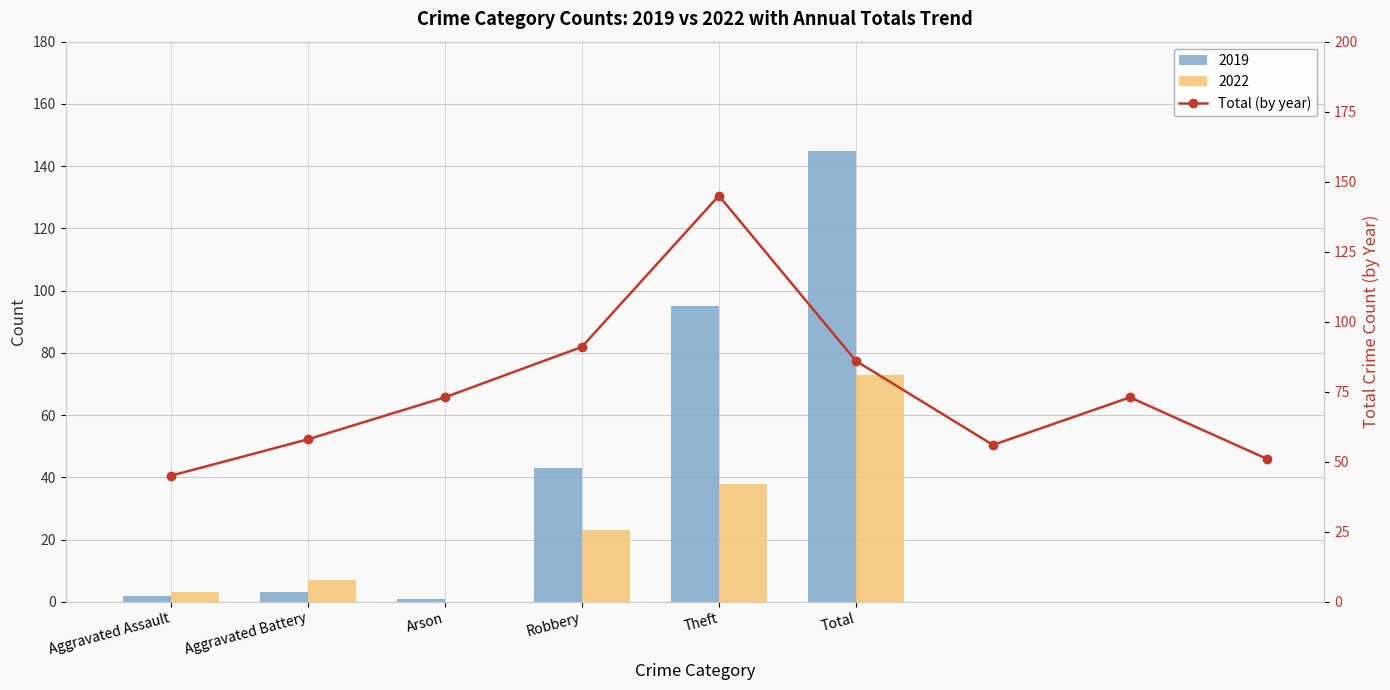

How many categories are shown in the chart?

9